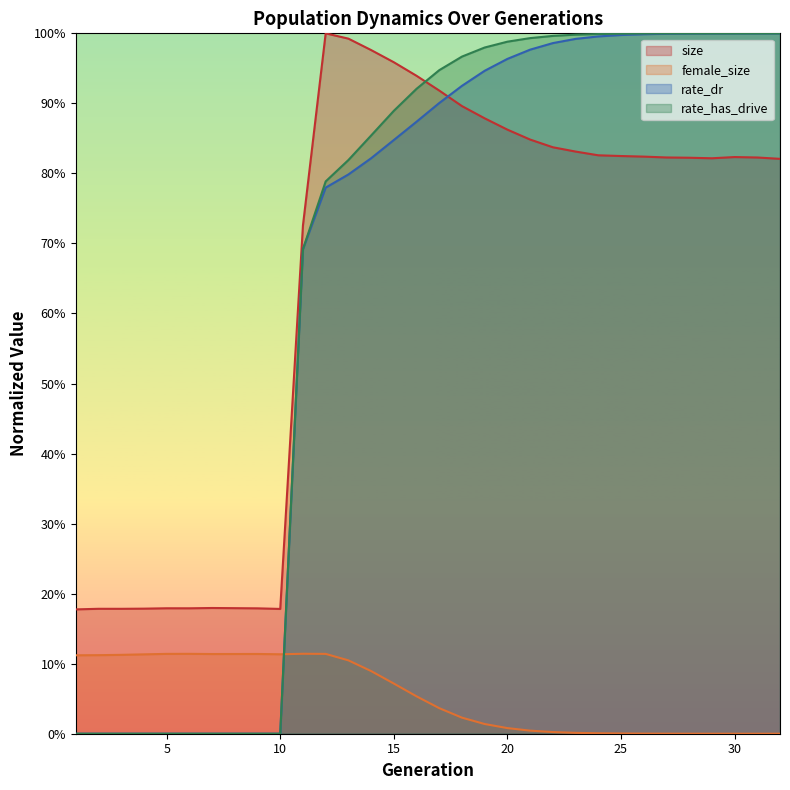

What is the sum of all female_size values?

1.8